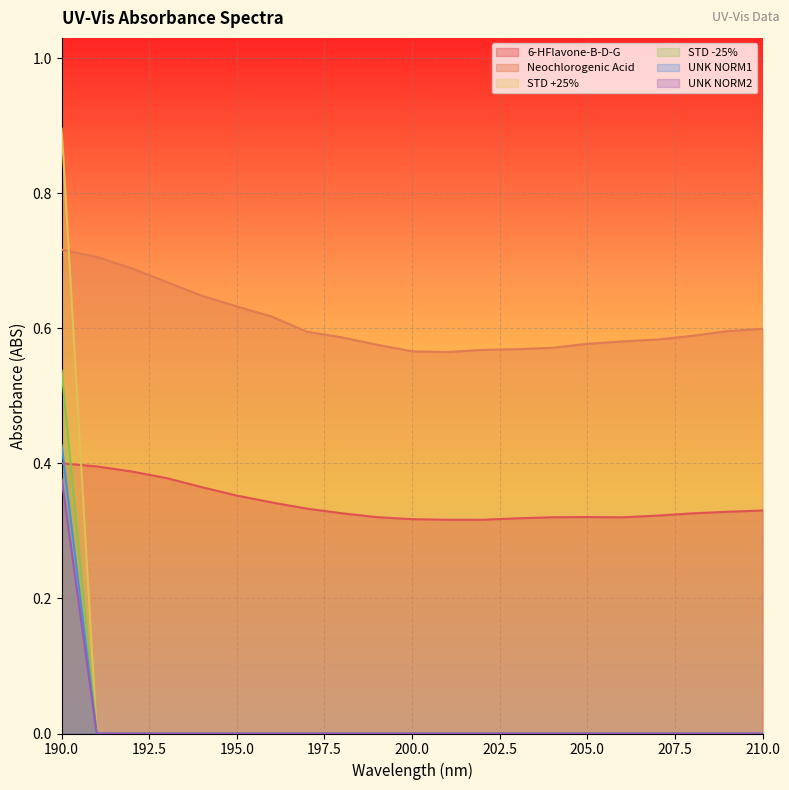

Which has a higher value, 204 or 198?

198